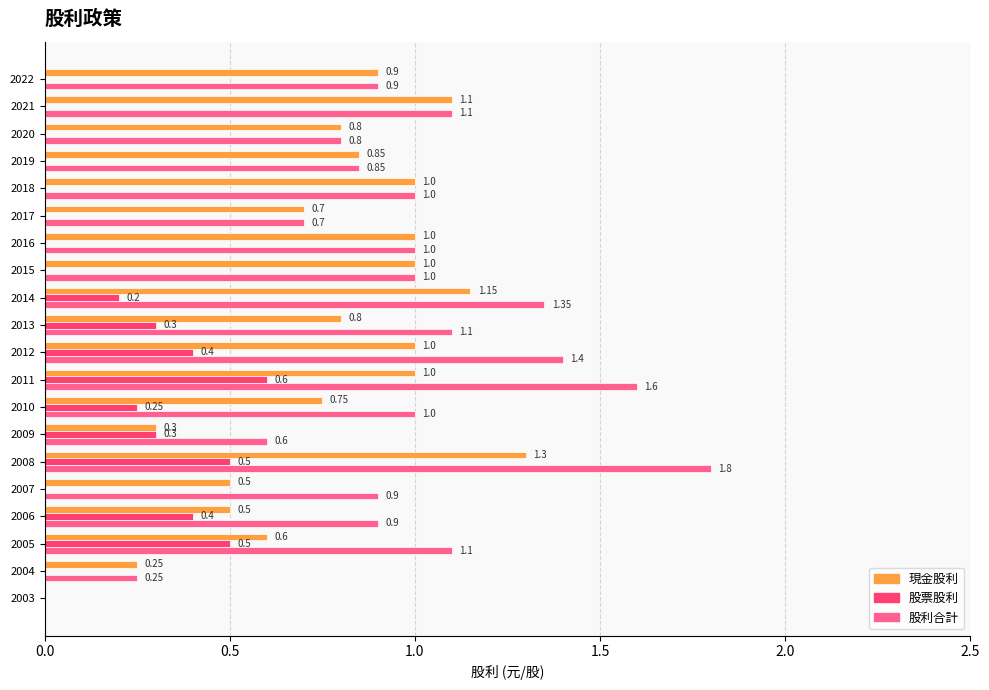

Which series changed the most between 2015 and 2006?

現金股利